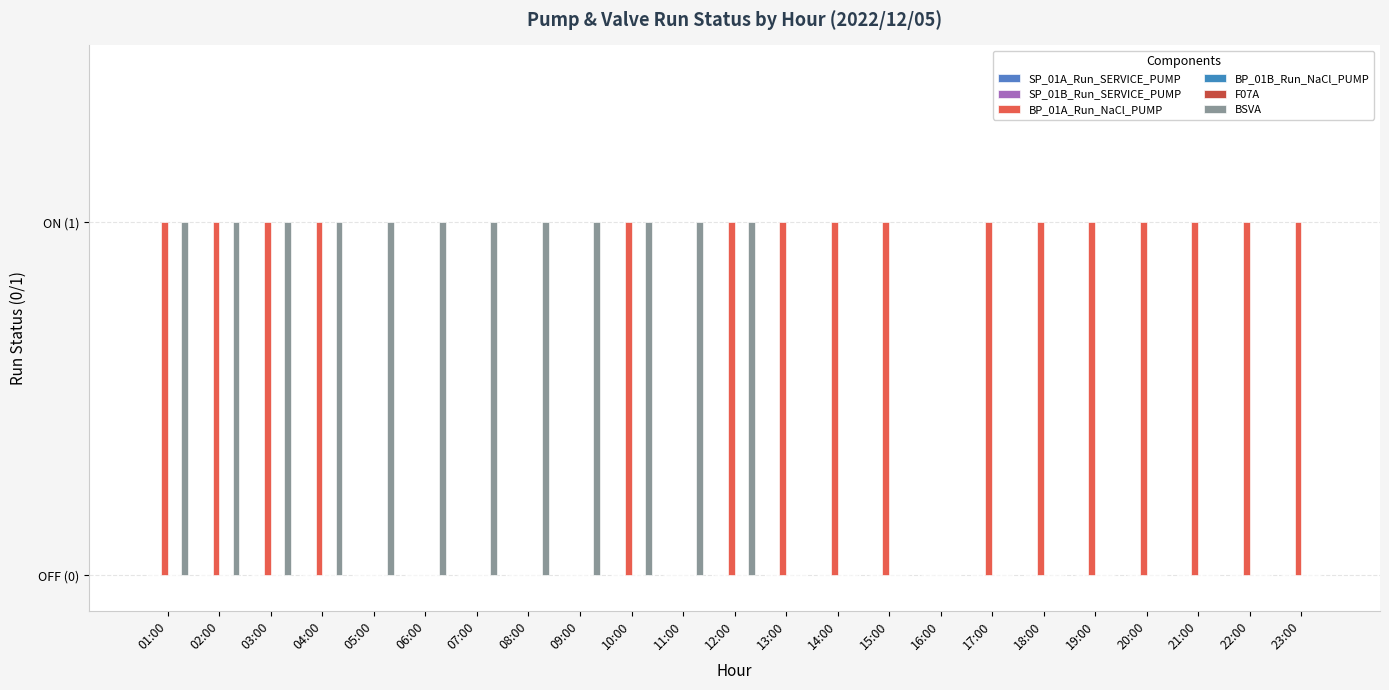

List the series in order of their peak value, lowest first.

SP_01A_Run_SERVICE_PUMP, SP_01B_Run_SERVICE_PUMP, BP_01B_Run_NaCl_PUMP, F07A, BP_01A_Run_NaCl_PUMP, BSVA